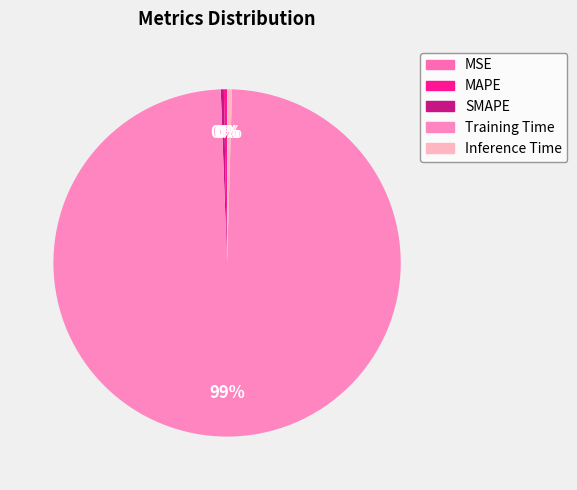

To the nearest percent, what is the average slice percentage?

20%